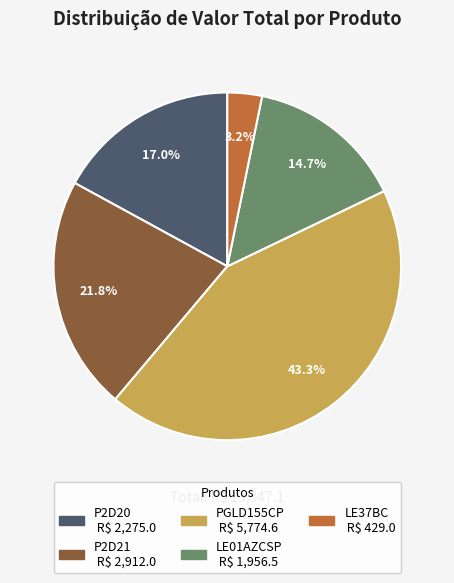

Is P2D20 the majority of the pie?

No